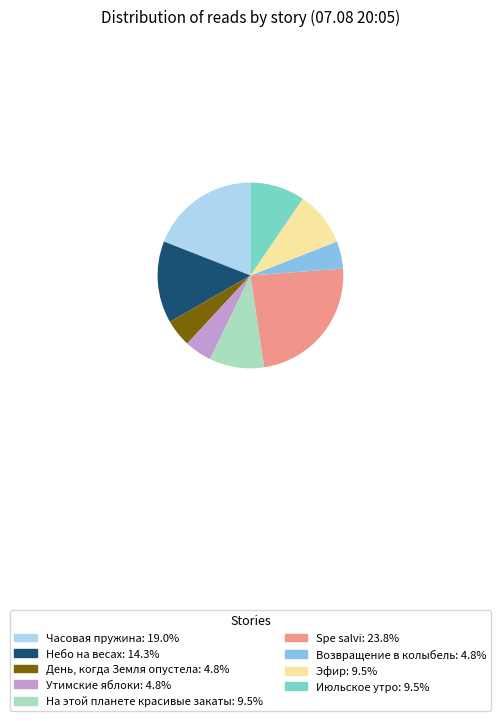

Is there a majority slice in this chart?

No